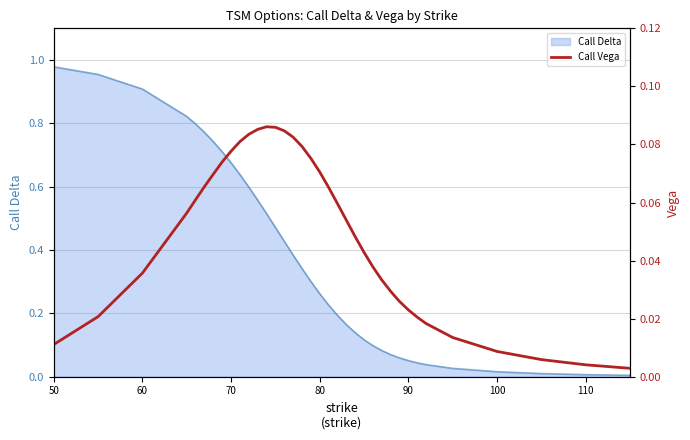

What is the approximate value at 90?

0.1